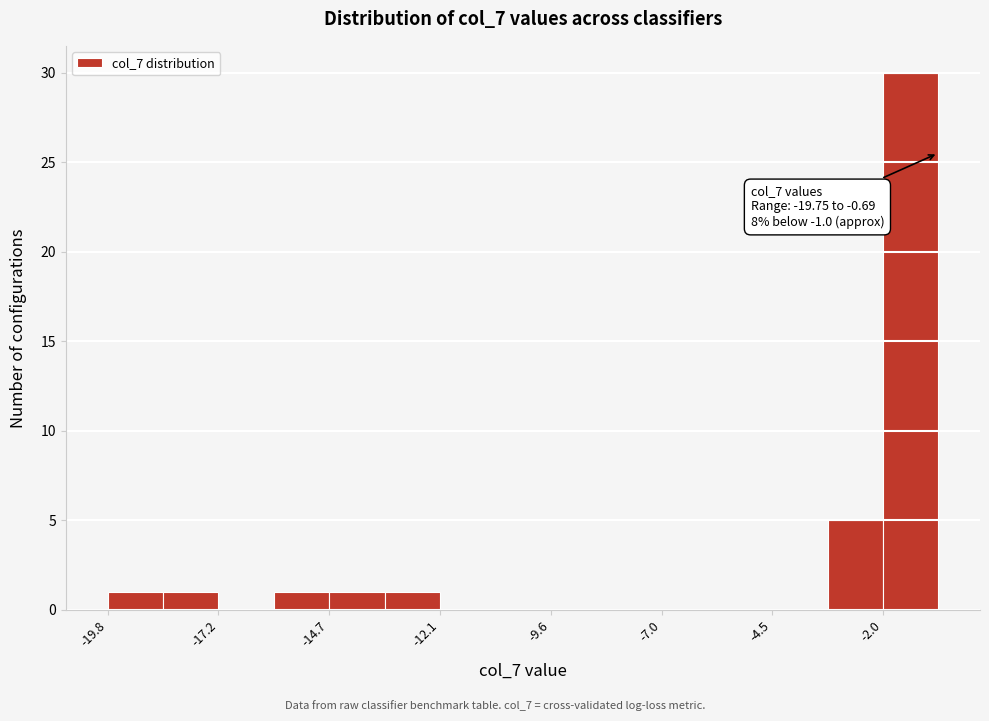

Read against the x-axis, roughly where is the centre of the tallest bar?

-1.5